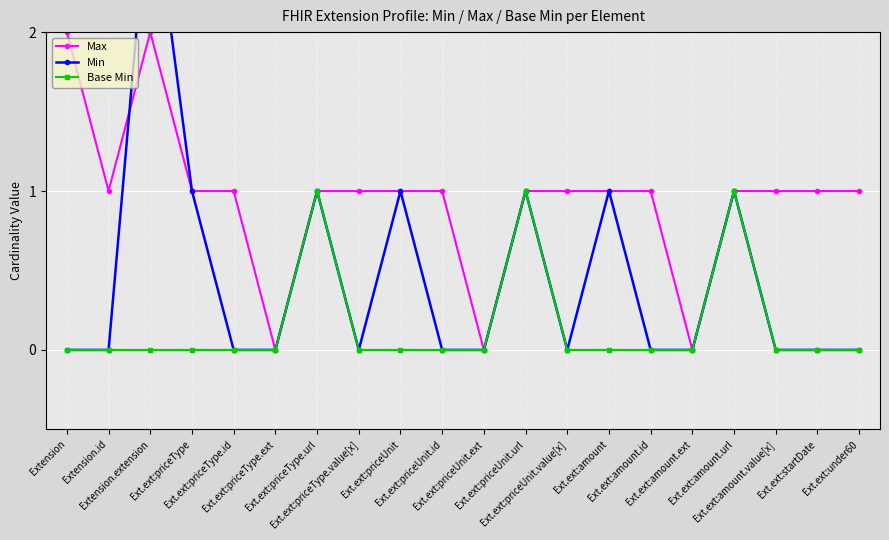

Which series ends up on top after the final intersection of Max and Min?

Min